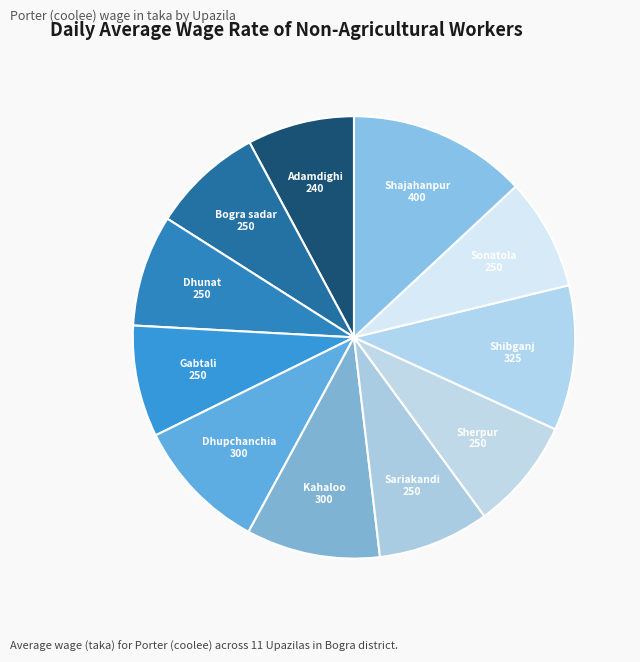

True or false: Dhunat accounts for 8% of the total.

True